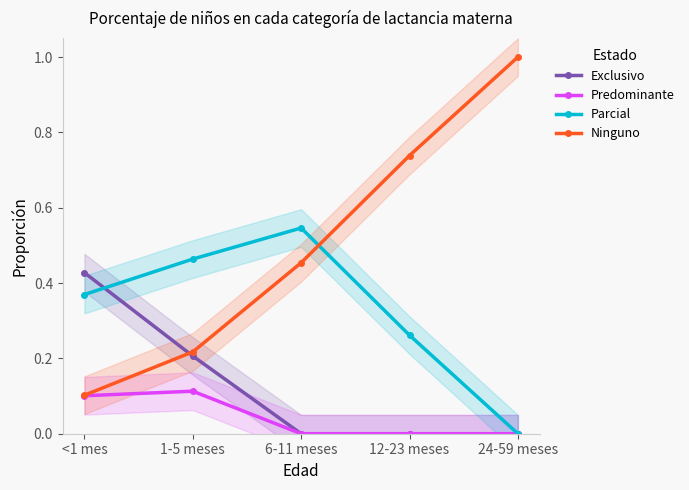

What is the label of the 3rd point from the left?

6-11 meses